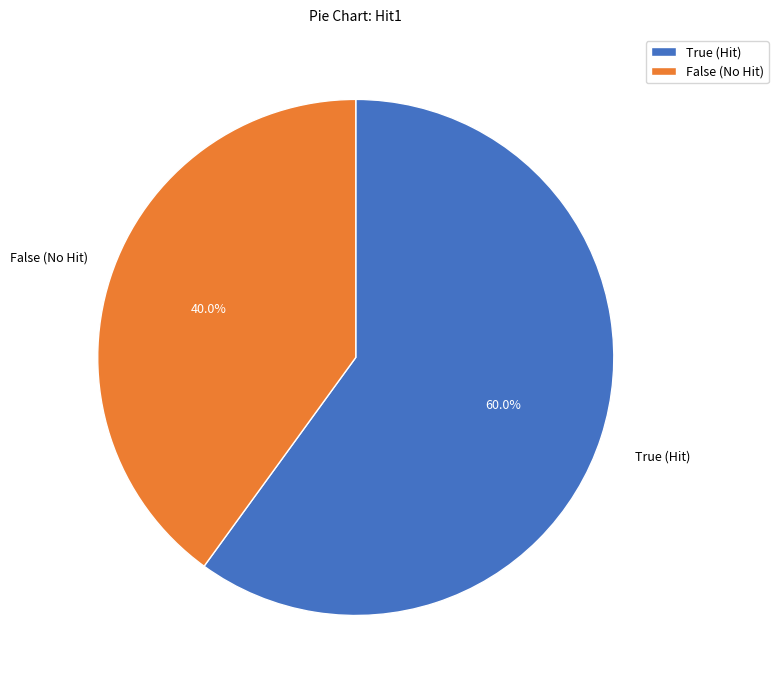

Count the number of slices in the pie.

2